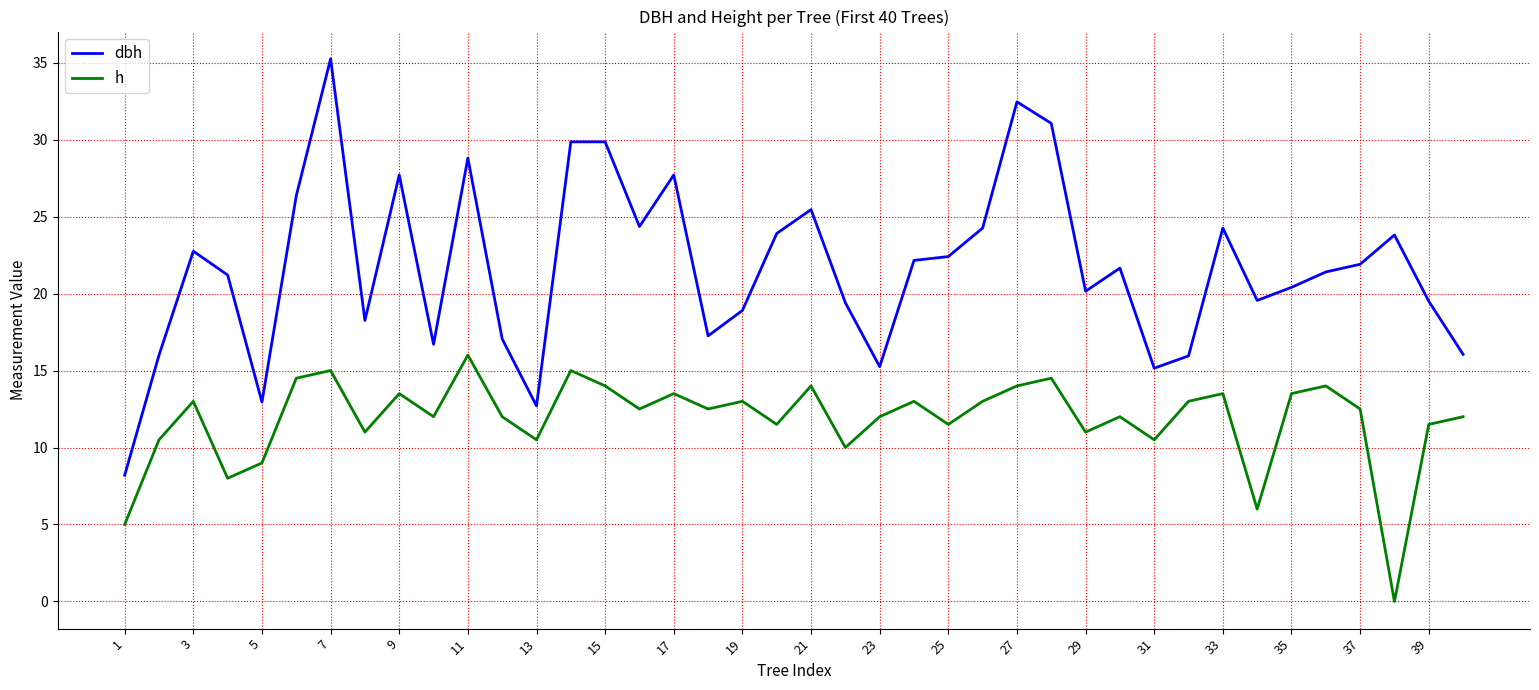

How many interior local peaks does the h series have?

13